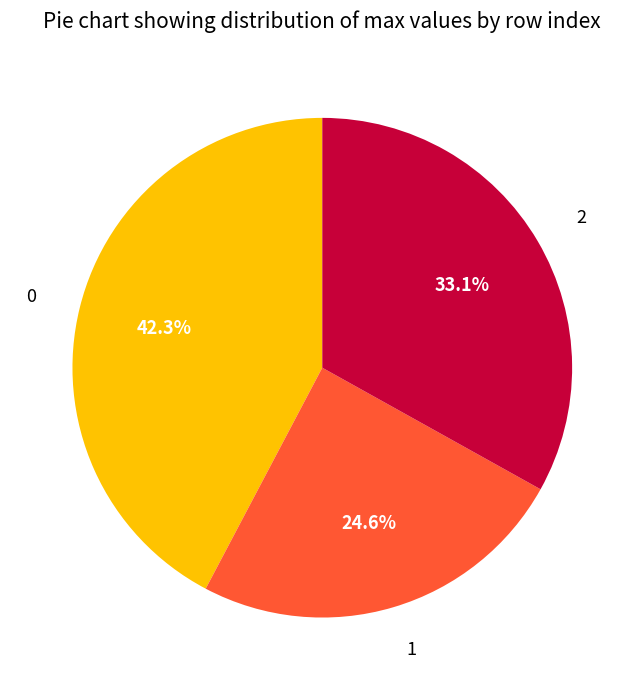

Combined, what portion of the pie is 2 and 0?

75.4%